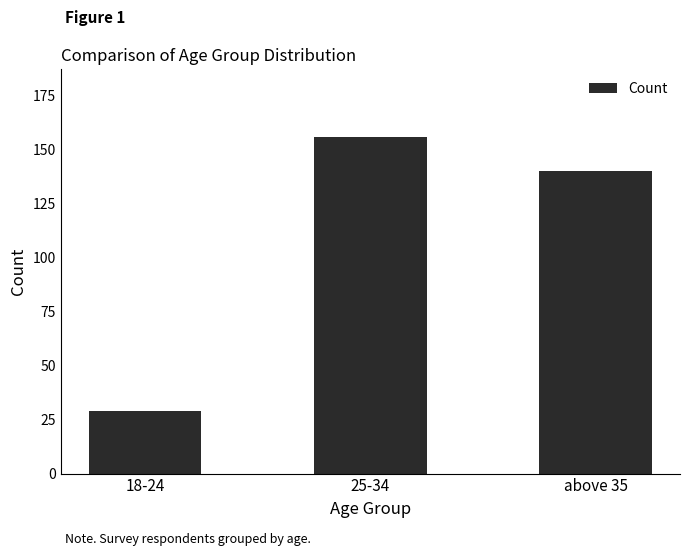

At which label does the data first exceed 140?

25-34